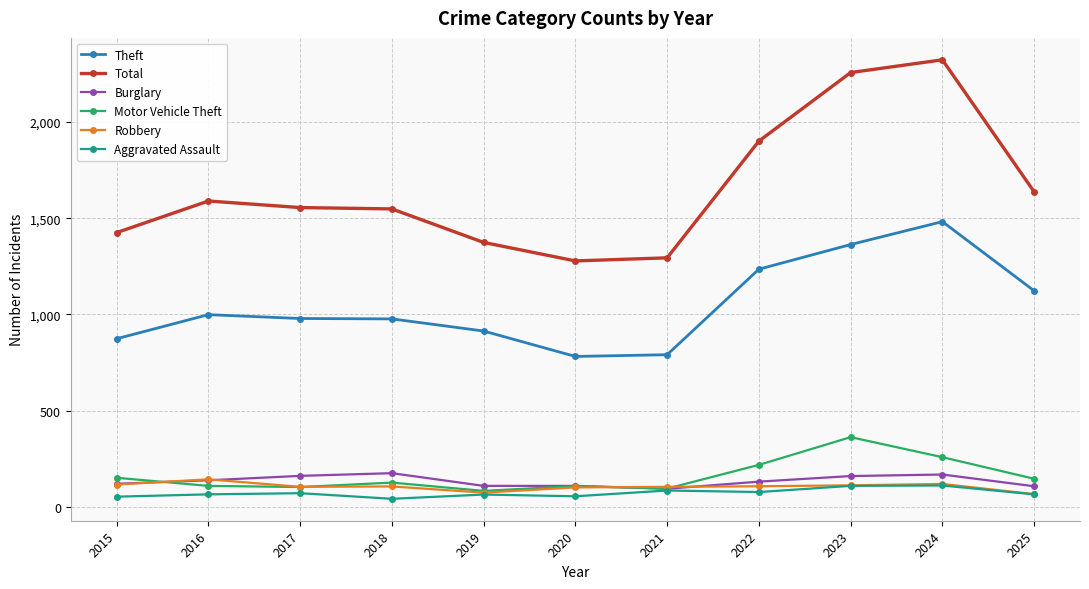

True or false: Total and Aggravated Assault intersect in this chart.

False